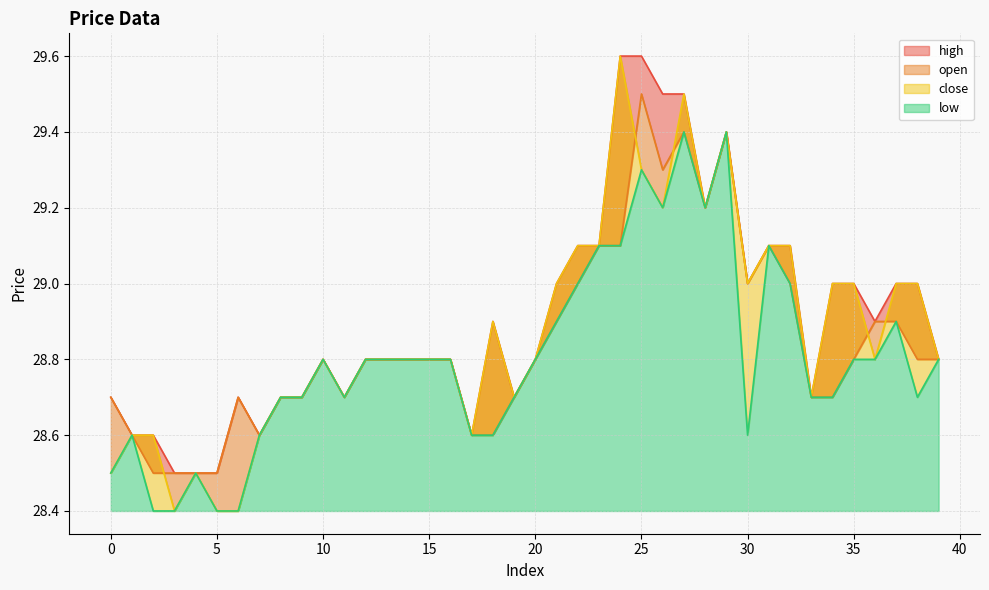

True or false: low has more than 2 points higher than both neighbors.

True